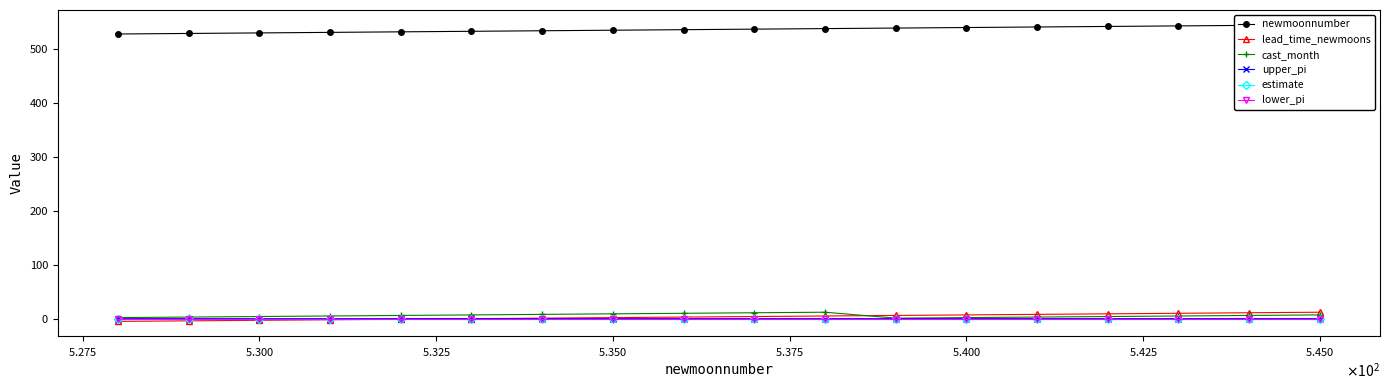

What is the total value across all series at 17?

564.1